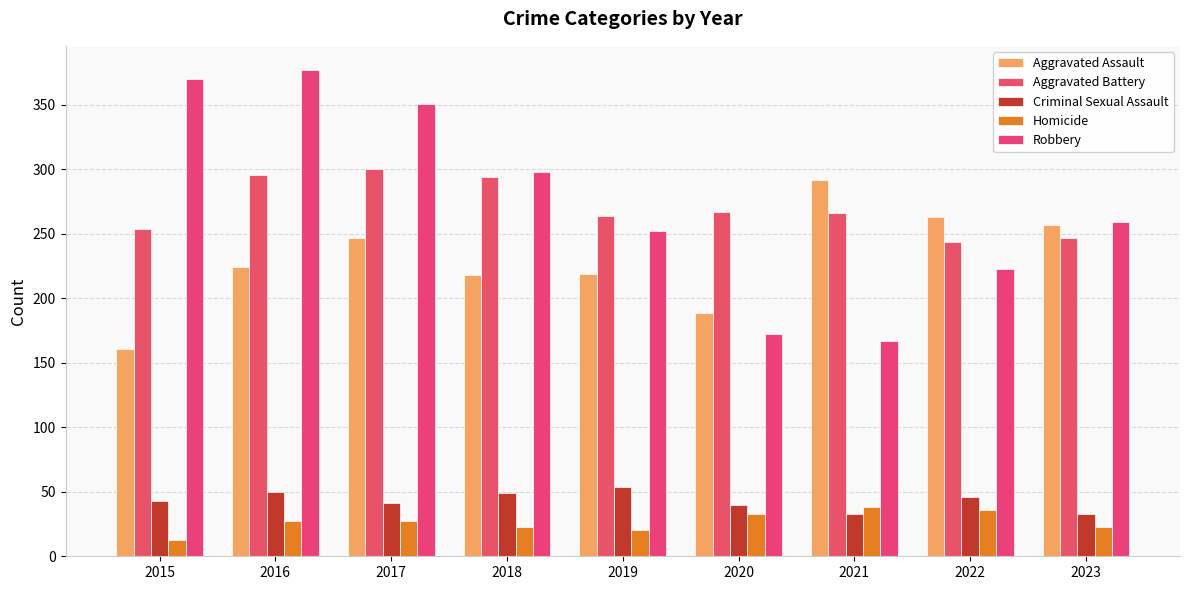

What is the sum of the Aggravated Assault values at 2020 and 2022?

452